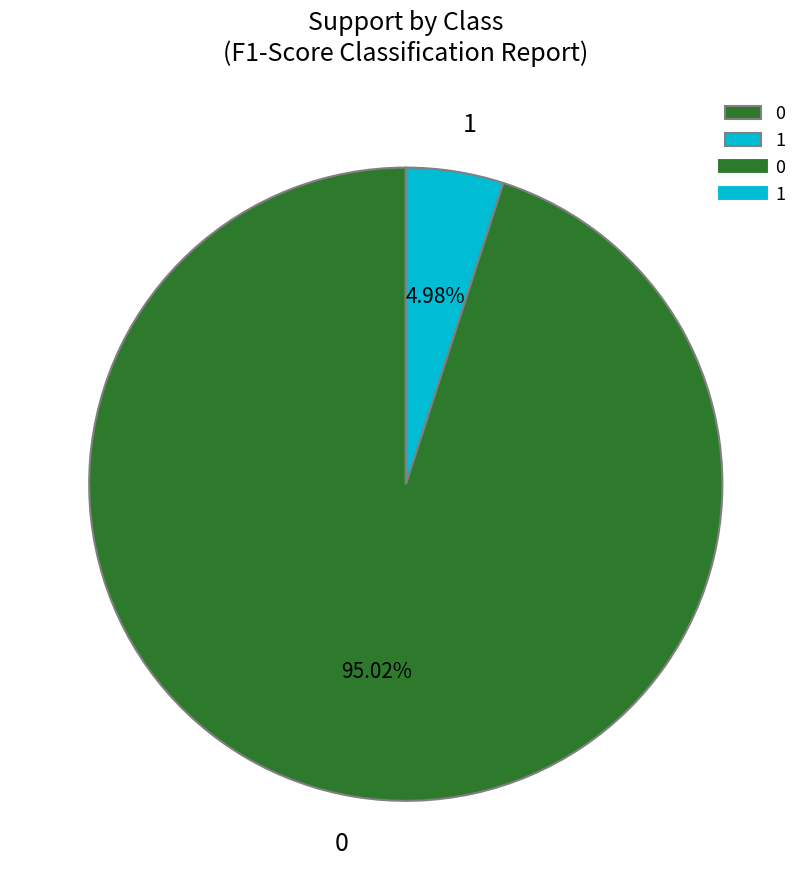

Is the sum of 1 and 0 greater than half?

Yes